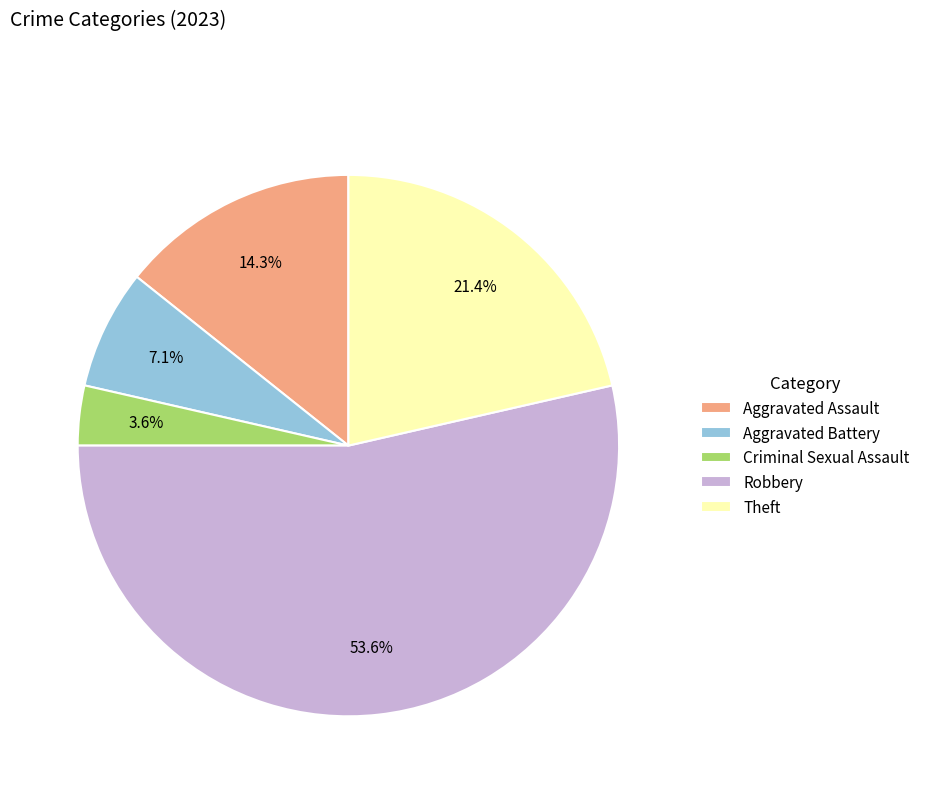

Which slice is the largest?

Robbery